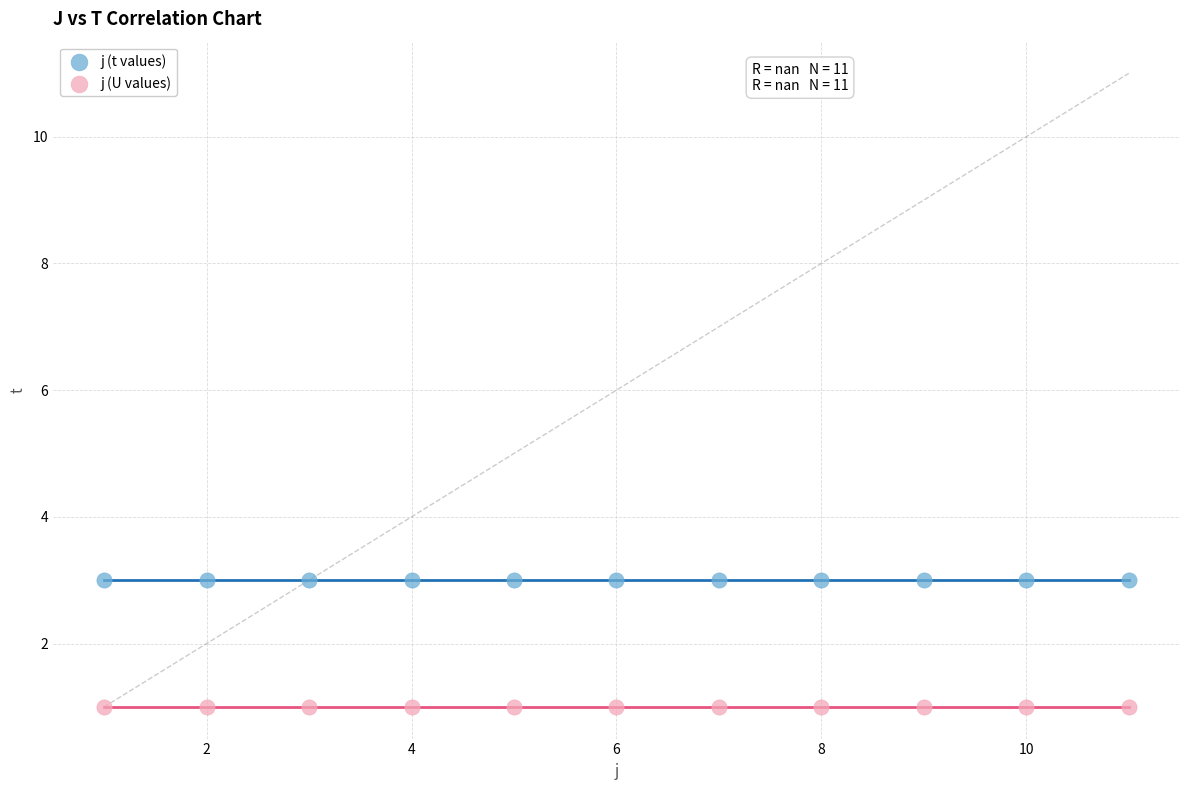

What are all the series names shown in the legend?

j (t values), j (U values)